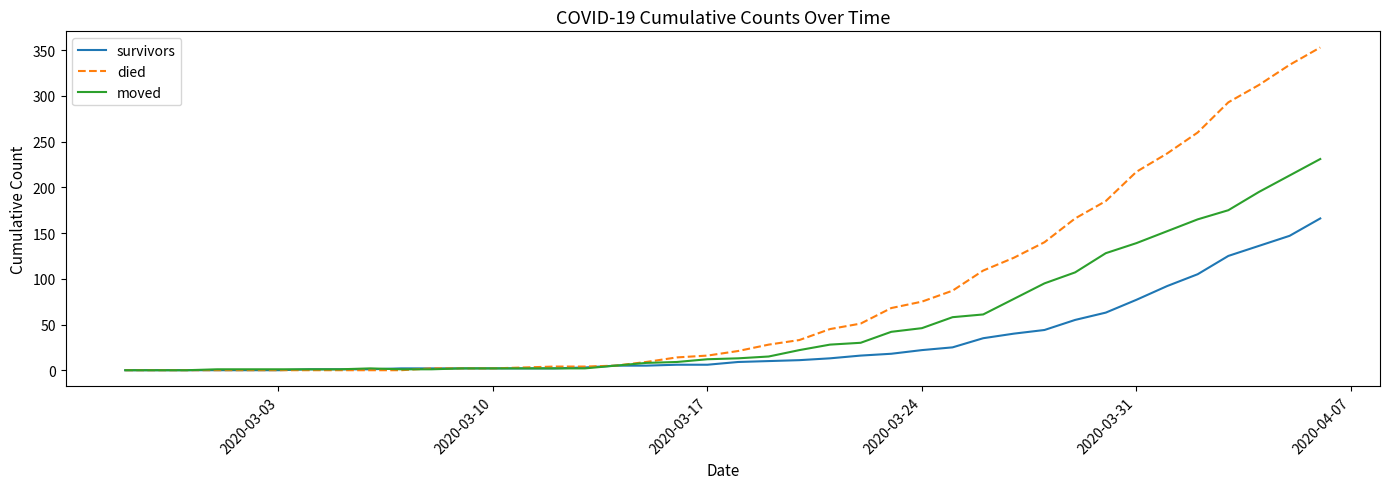

What is the greatest value displayed?

353